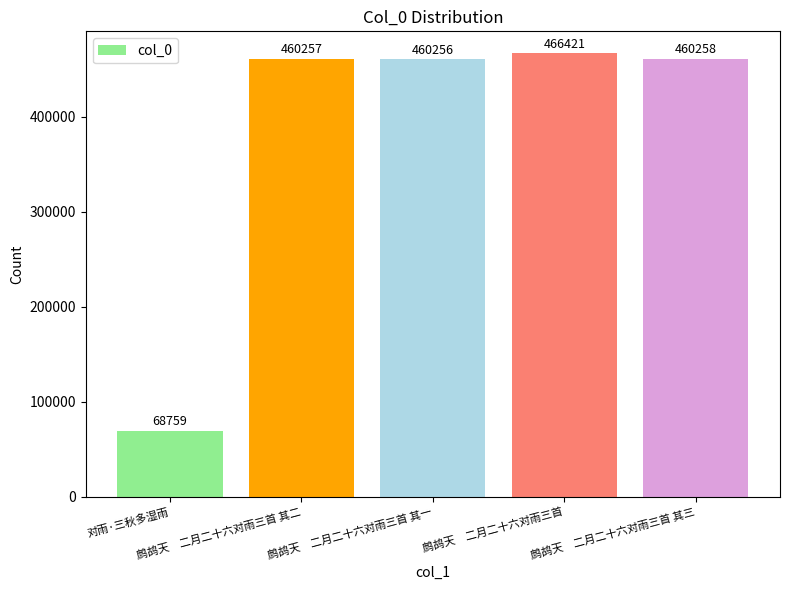

What is the sum of all values?

1915951